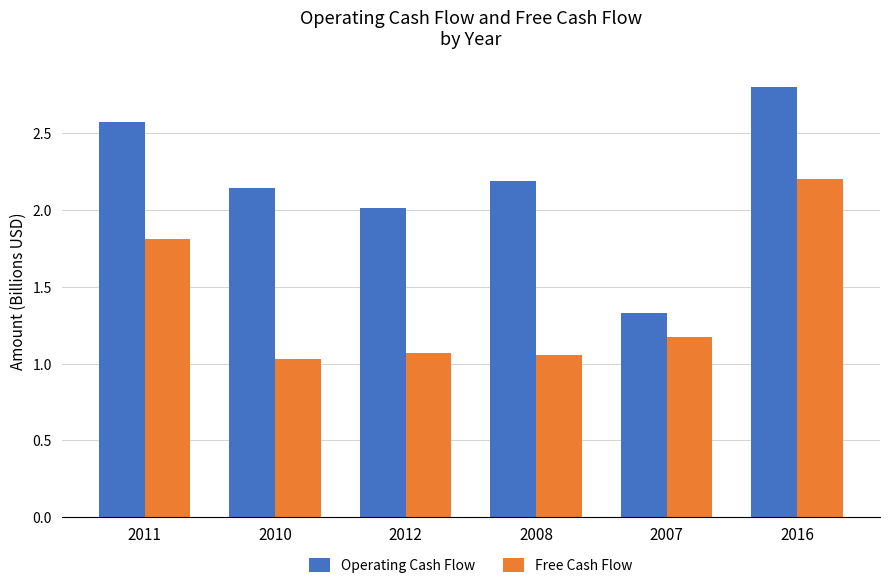

Which series changed the most between 2007 and 2016?

Operating Cash Flow